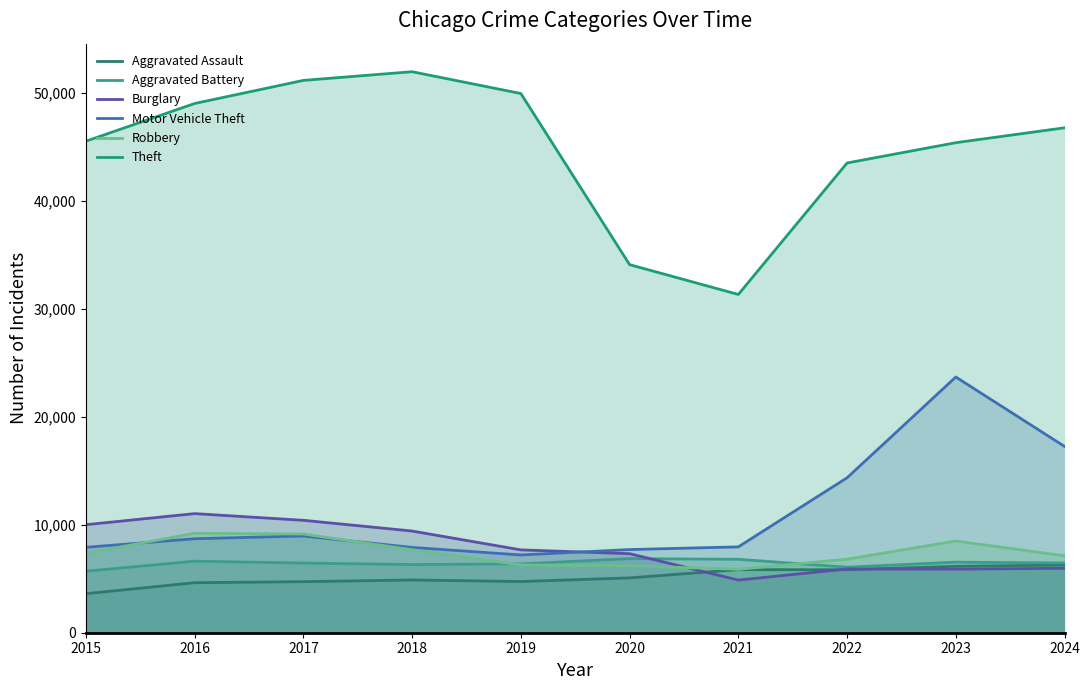

How many lines are shown in the chart?

6